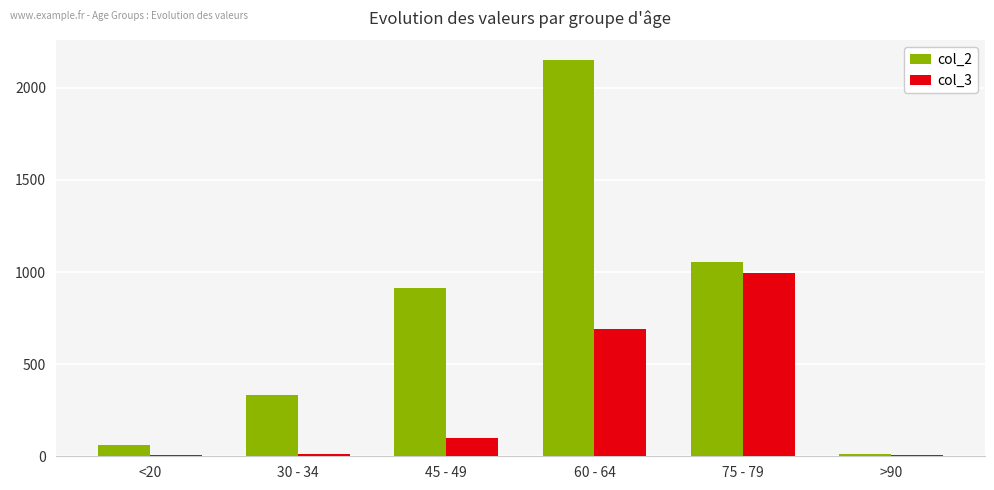

The value of col_3 at >90 is 9. True or false?

True